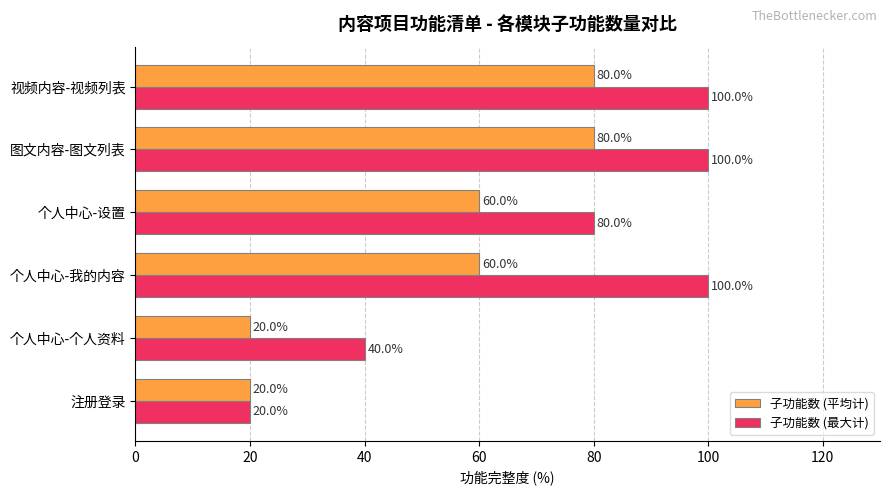

Count the 子功能数 (最大计) values in the range 40 to 100.

5